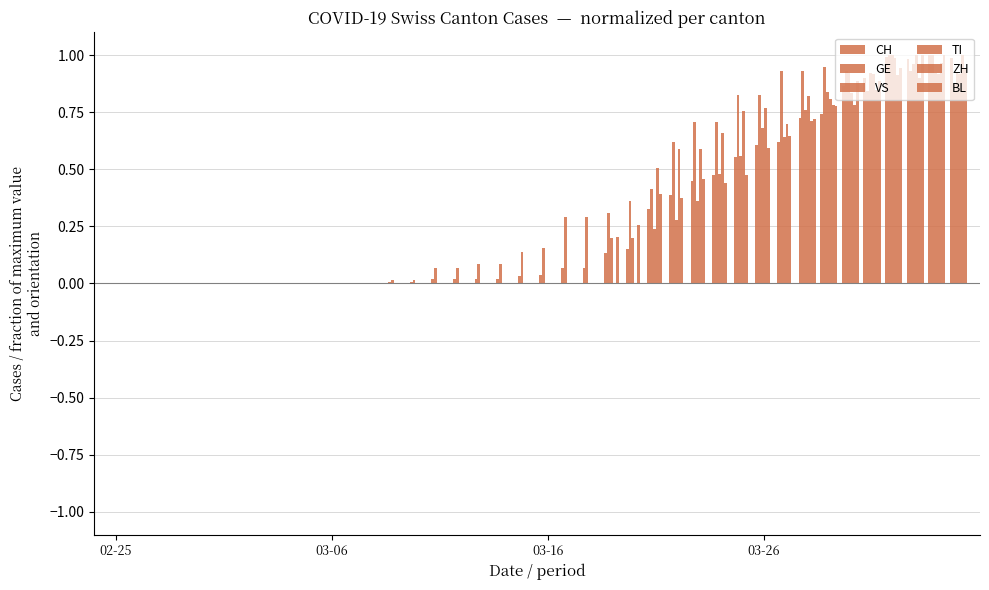

How many distinct data groups are displayed?

6